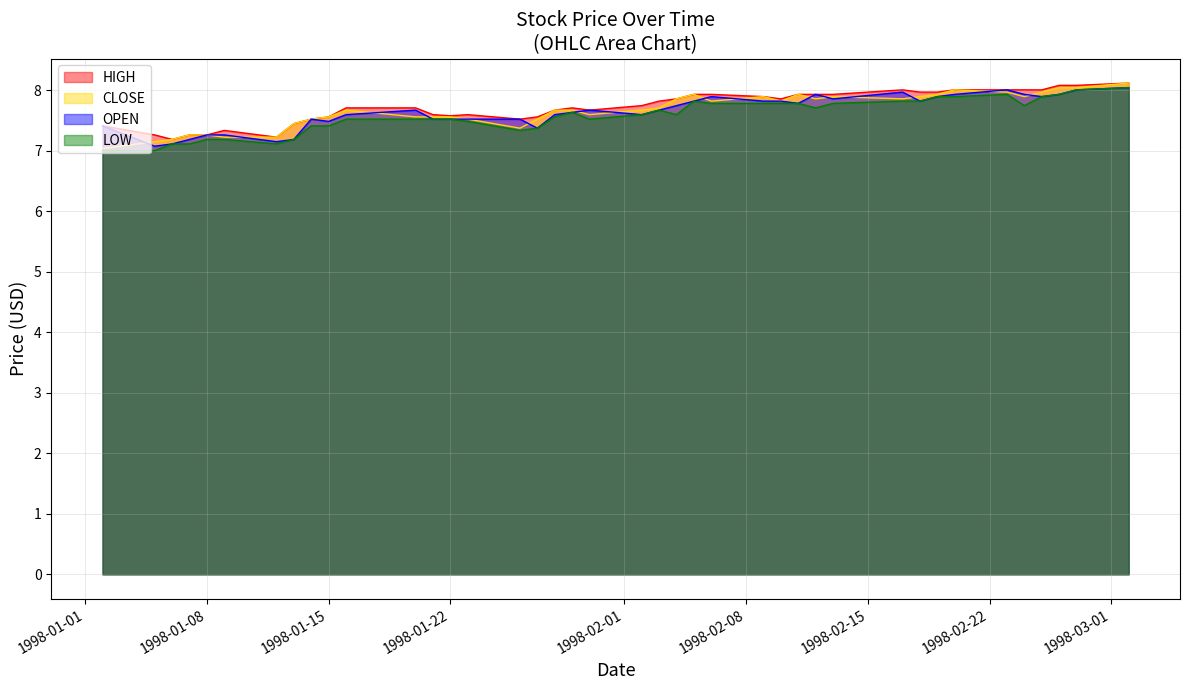

What is the approximate value of HIGH at 1998-02-17?

8.0